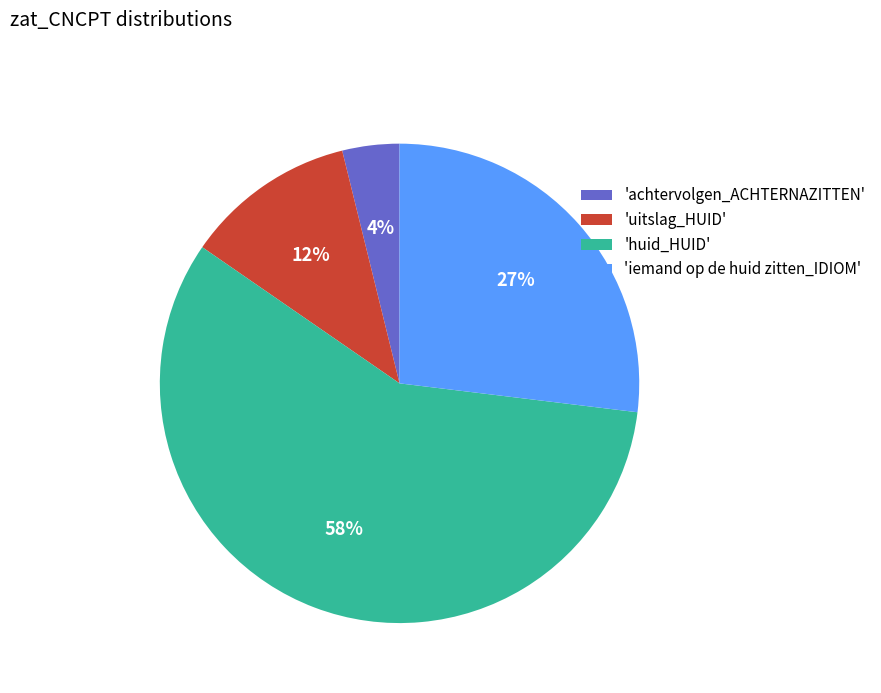

Between 'achtervolgen_ACHTERNAZITTEN' and 'uitslag_HUID', which is larger?

'uitslag_HUID'